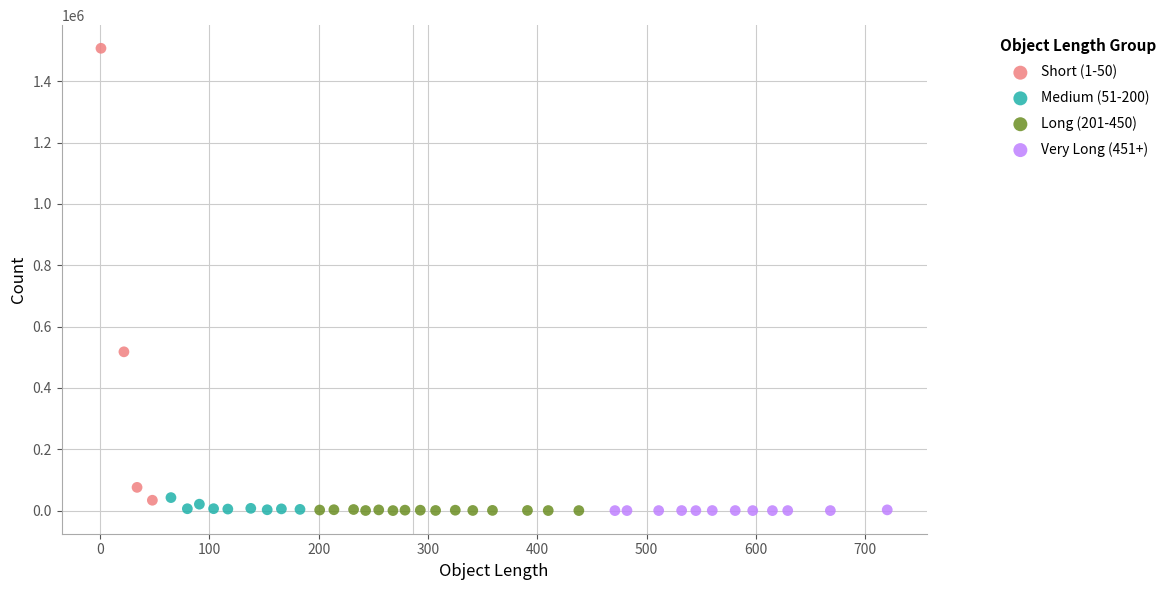

Which series contains the highest Y value?

Short (1-50)